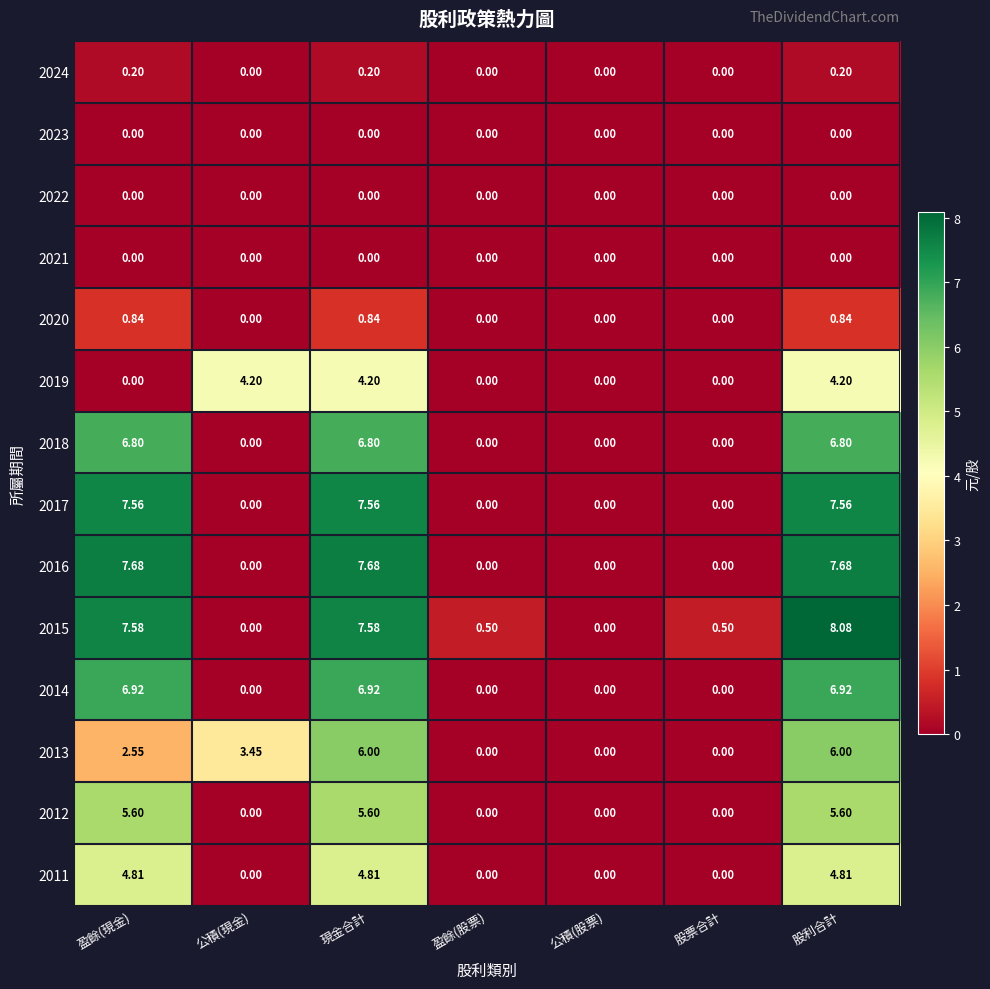

At which category is the sum across all series the highest?

股利合計